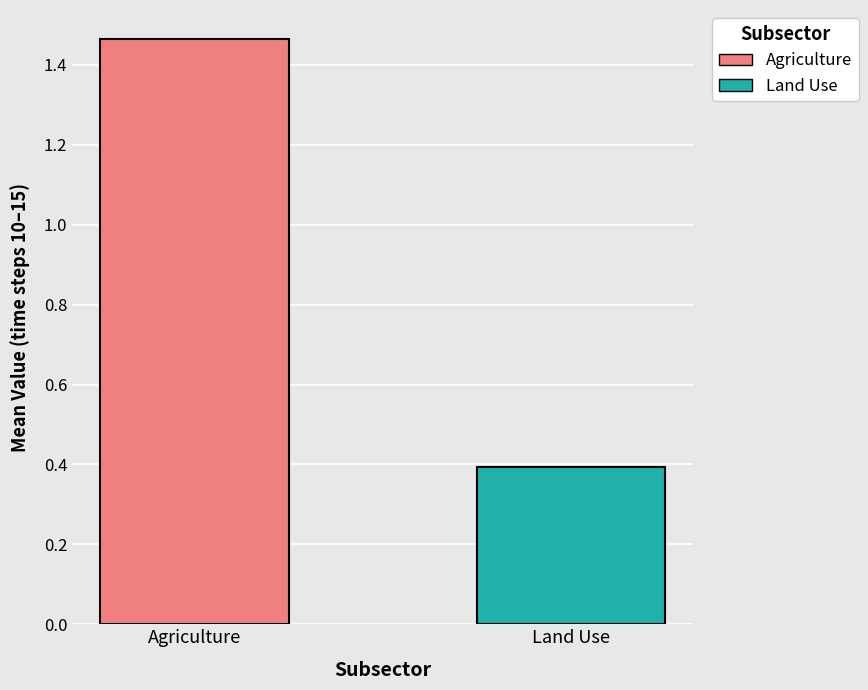

Which label corresponds to the largest value in the chart?

Agriculture